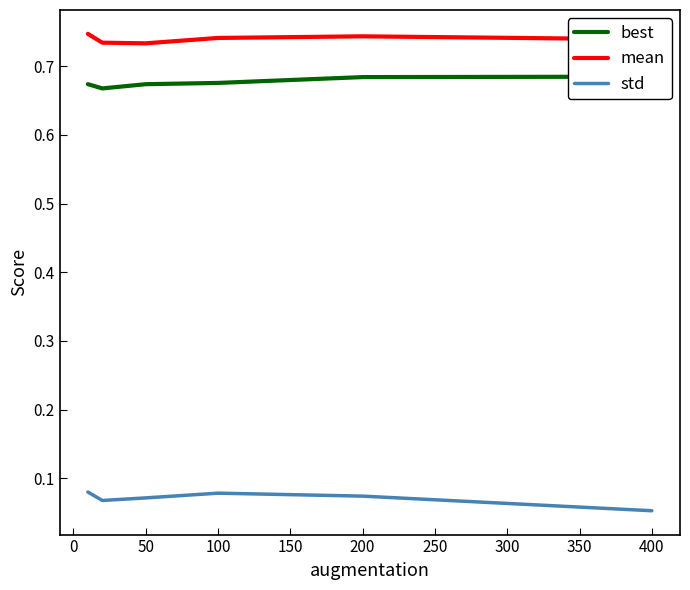

Is the value of mean at 400 greater than the value of std at 400?

Yes